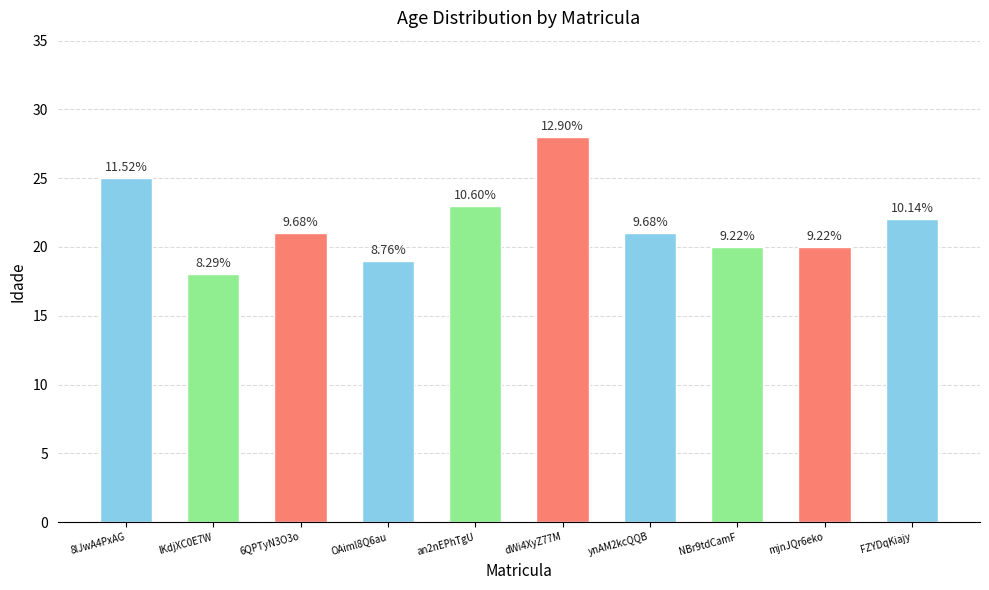

Which label corresponds to the smallest value in the chart?

lKdjXC0E7W